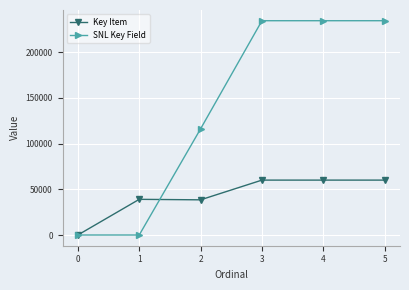

At which label is Key Item closest to 30029?

2